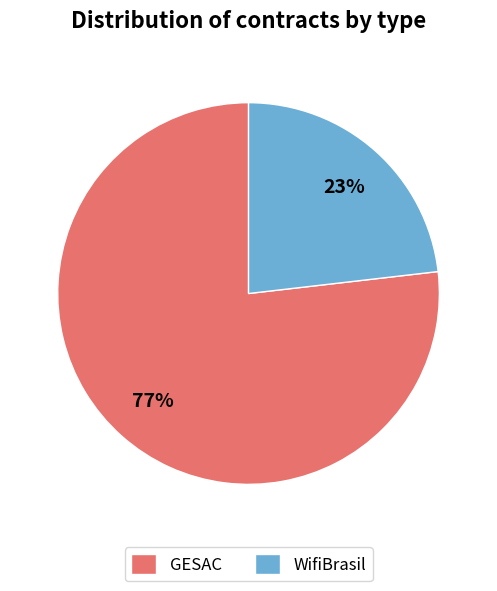

True or false: GESAC accounts for 59% of the total.

False